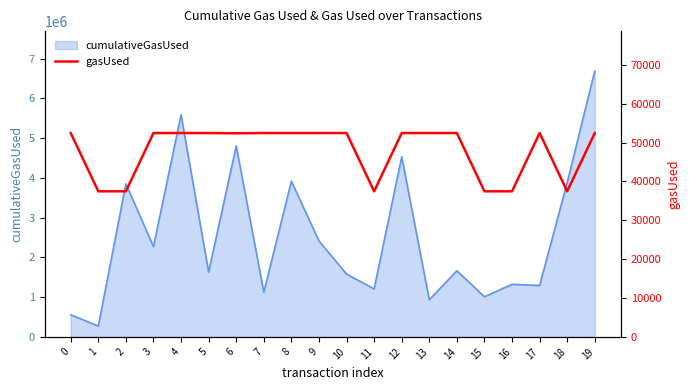

What is the value of the 20th point from the left?

52472